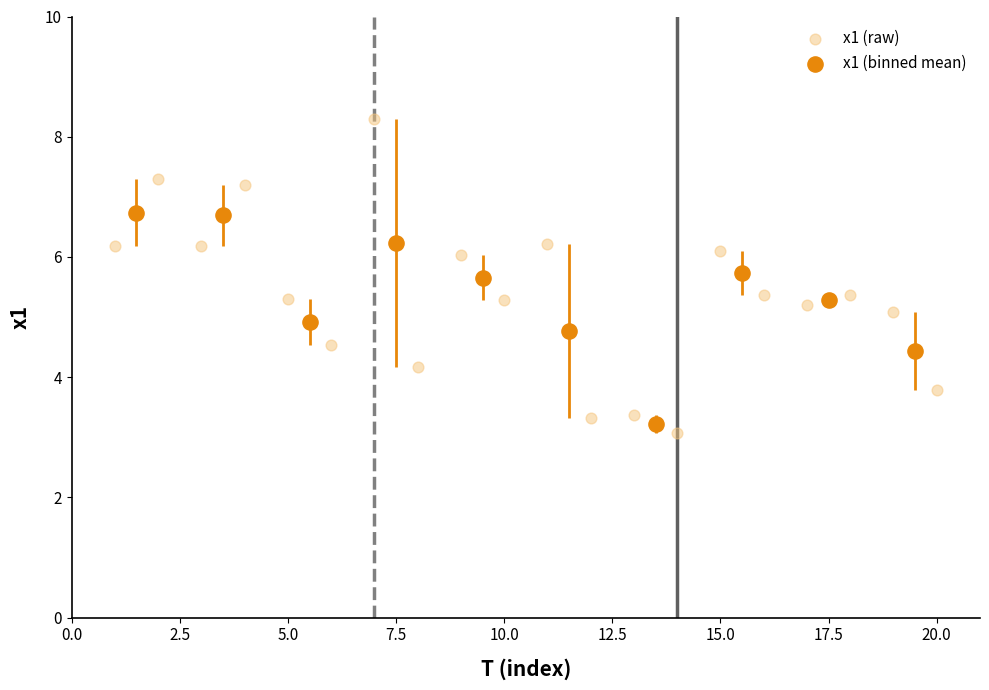

Which series has the largest Y range (max minus min)?

x1 (raw)